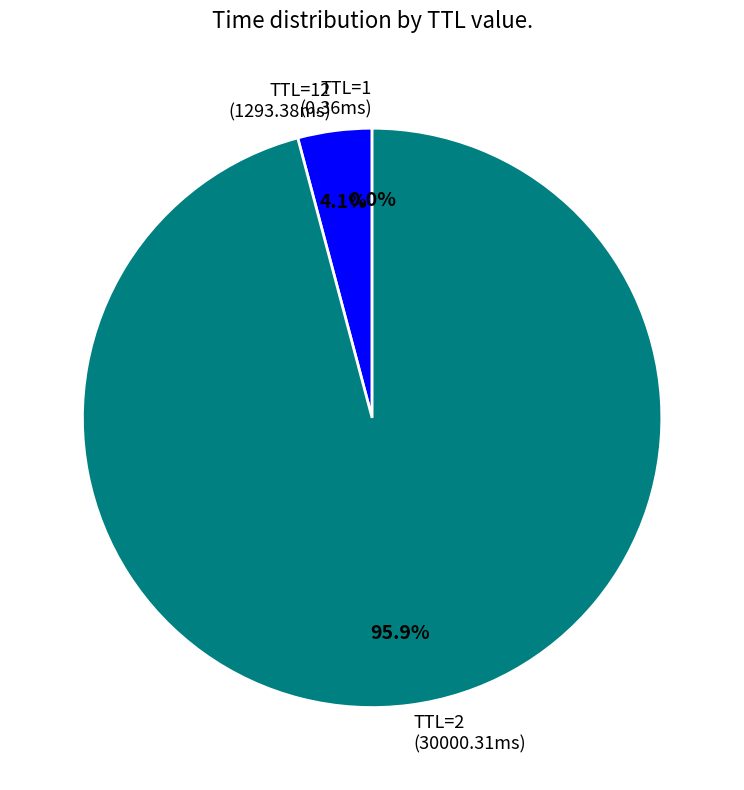

Does any single category account for the majority?

Yes